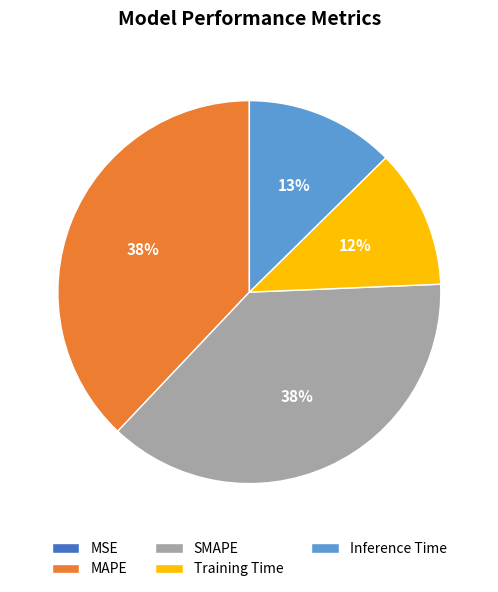

The MAPE slice represents 24% of the pie. True or false?

False